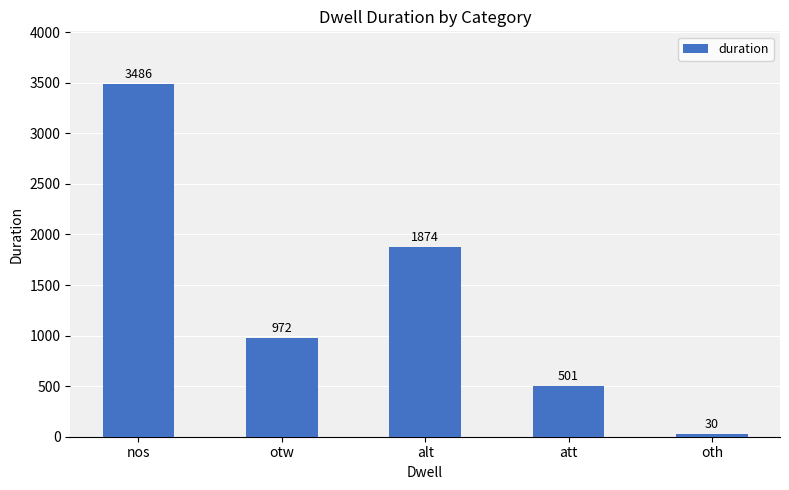

The chart shows a value of 501 at att. True or false?

True